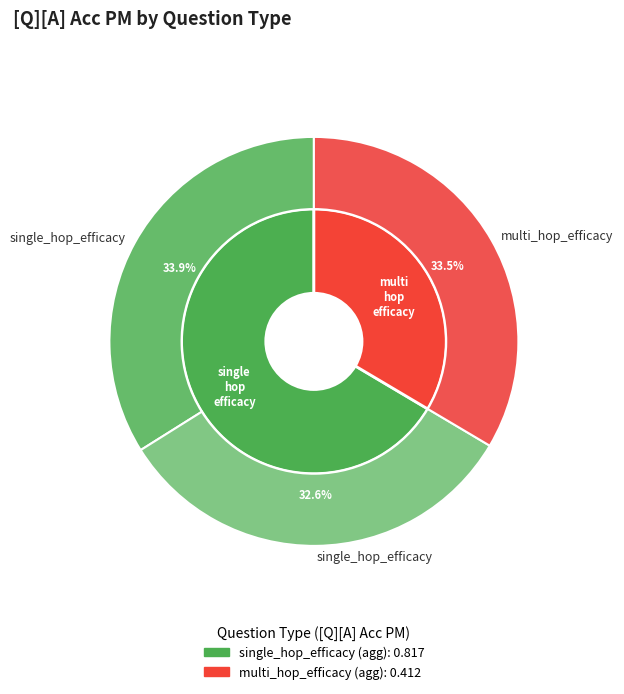

True or false: multi_hop_efficacy accounts for 34% of the total.

True